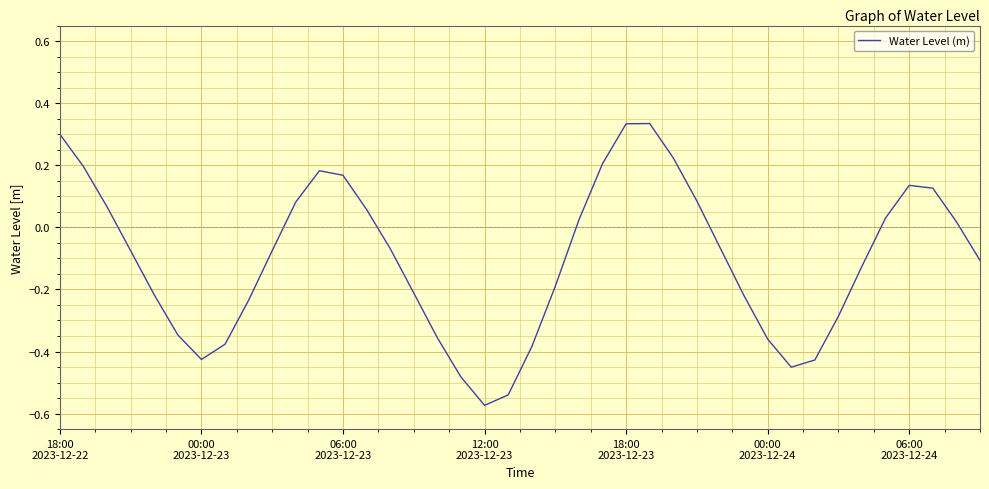

What is the difference between the maximum and minimum values?

0.9